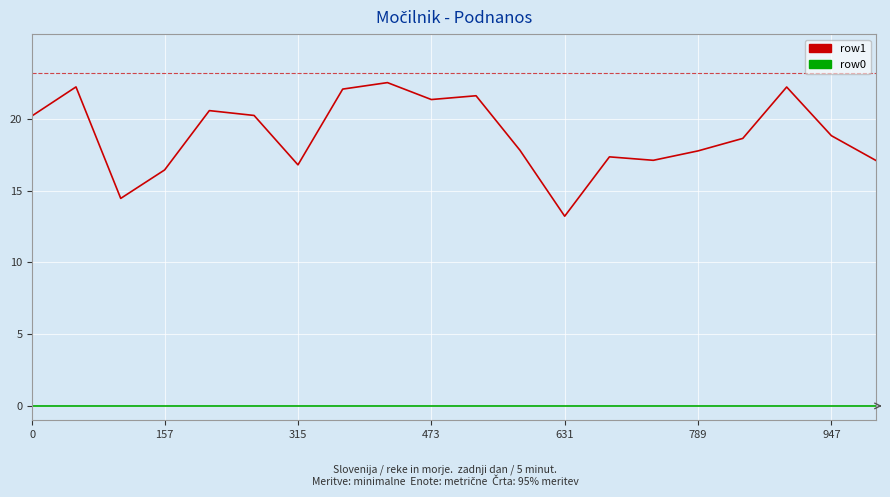

Which series has the largest range (max minus min)?

row1